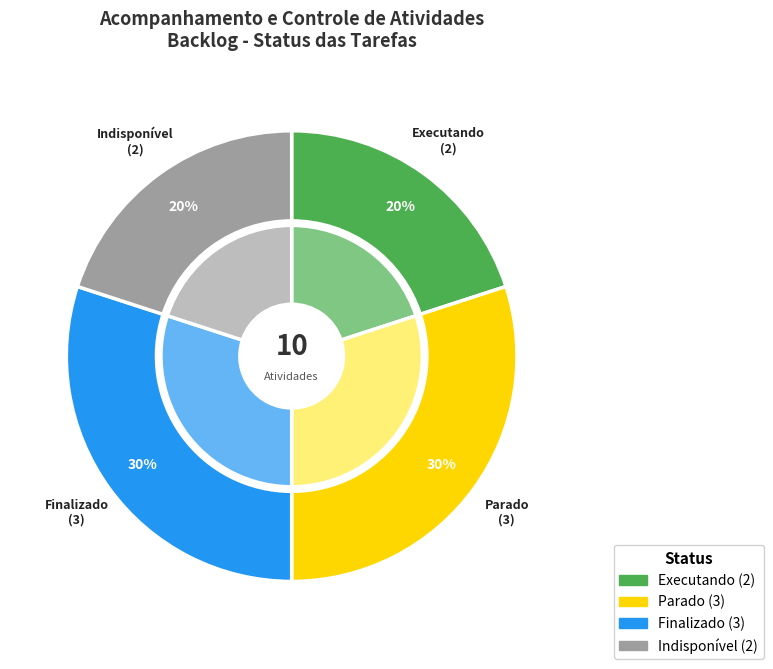

Is Executando the majority of the pie?

No